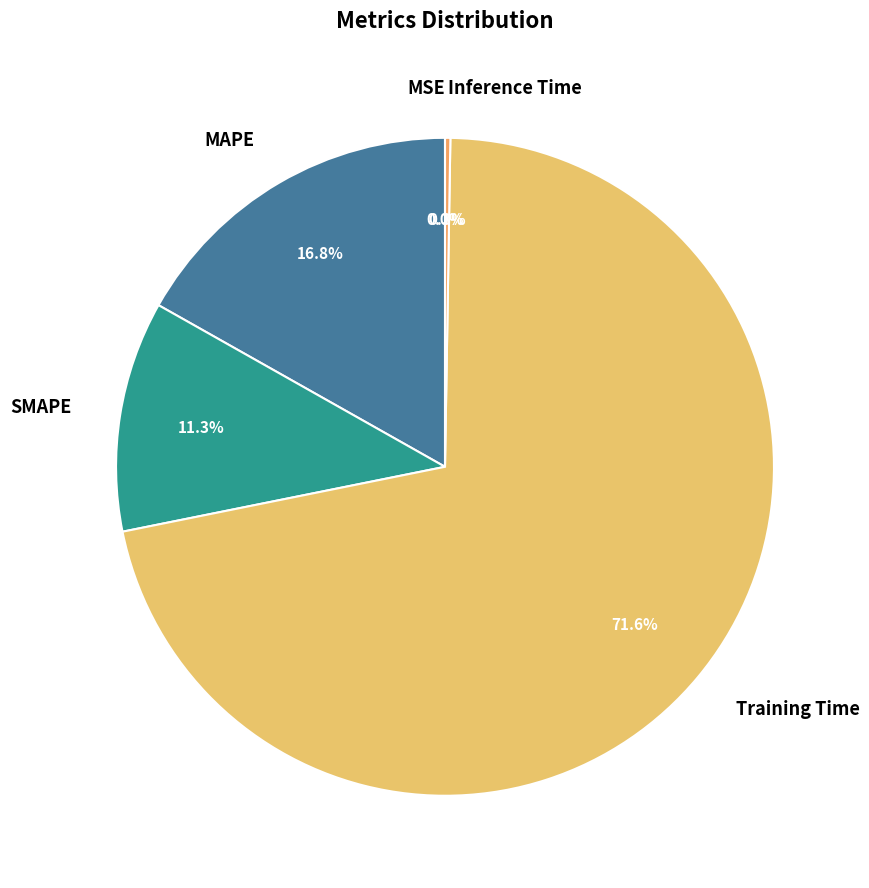

What portion of the pie excludes MAPE?

83.2%